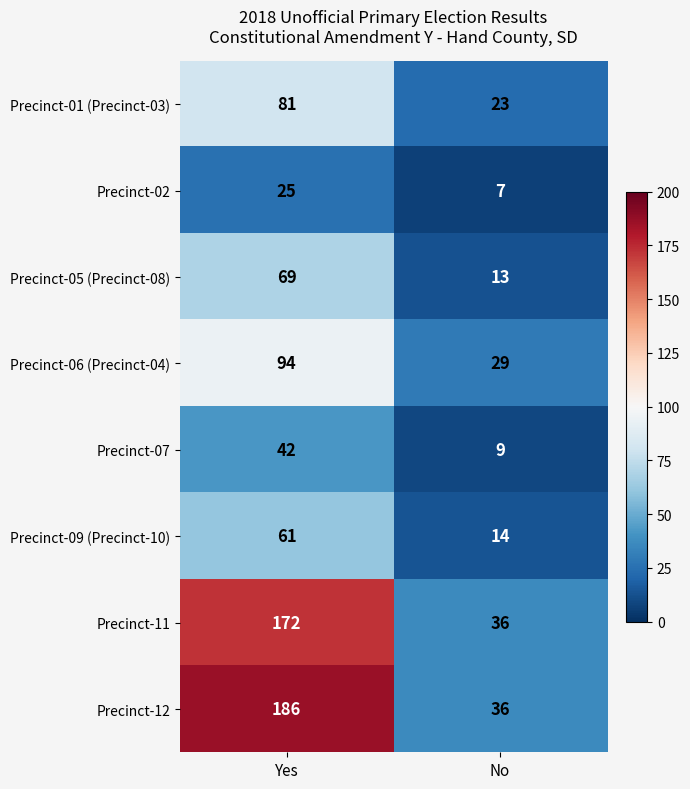

What is the difference between the maximum and minimum values in the Precinct-06 (Precinct-04) series?

65